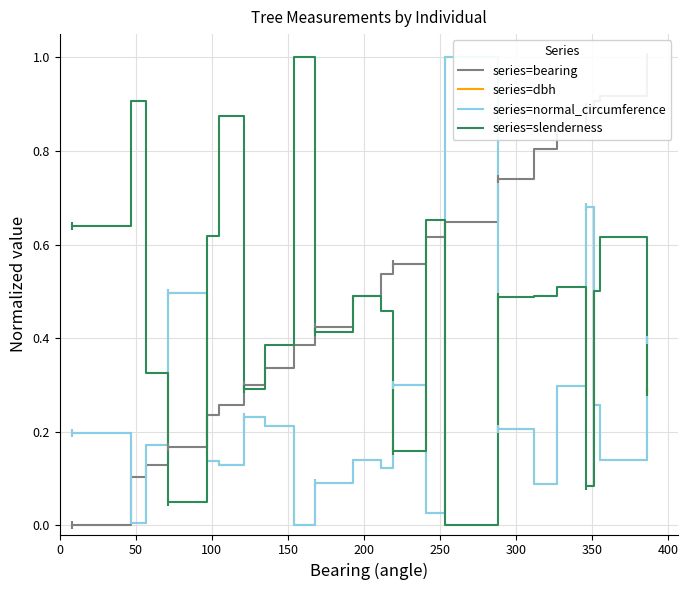

At how many categories does at least one series exceed 0?

22